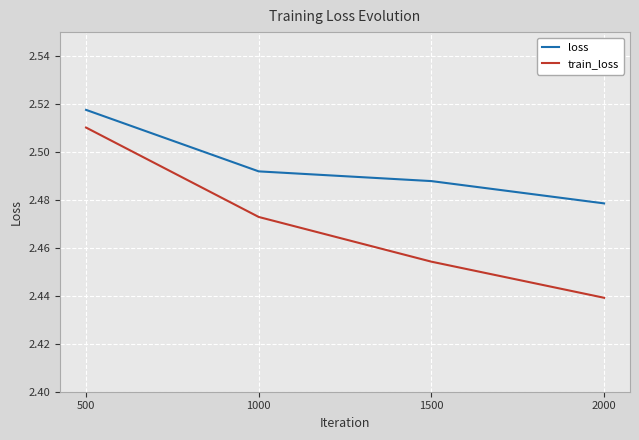

Which series has the widest spread of values?

train_loss